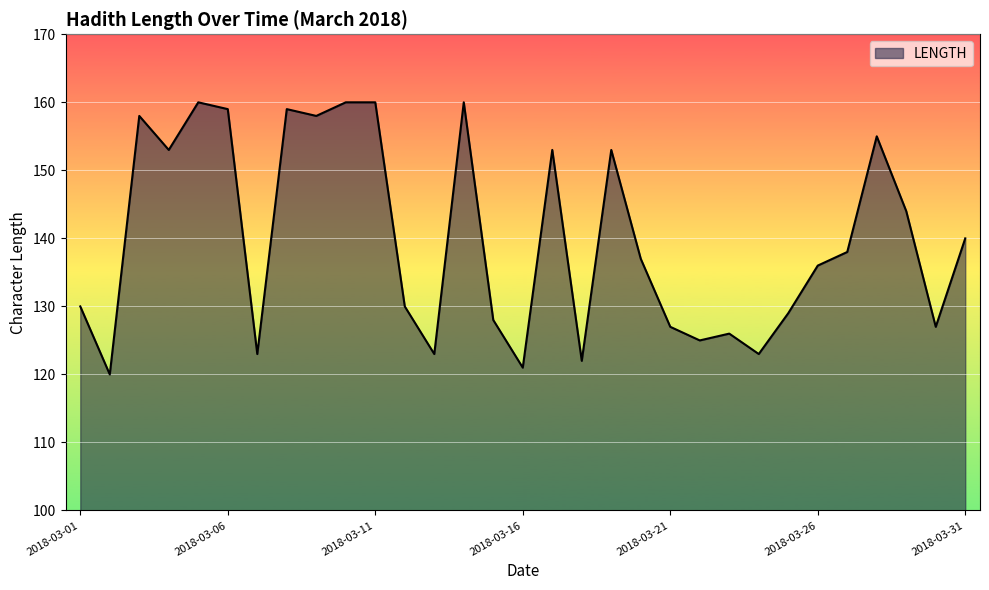

How many lines are shown in the chart?

1